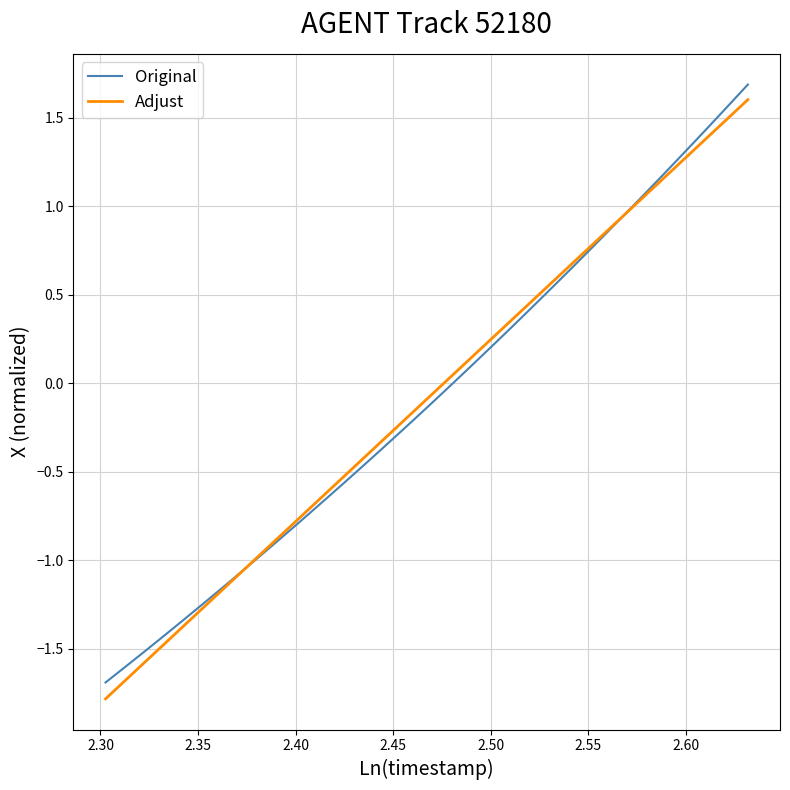

Which series has the widest spread of values?

Adjust